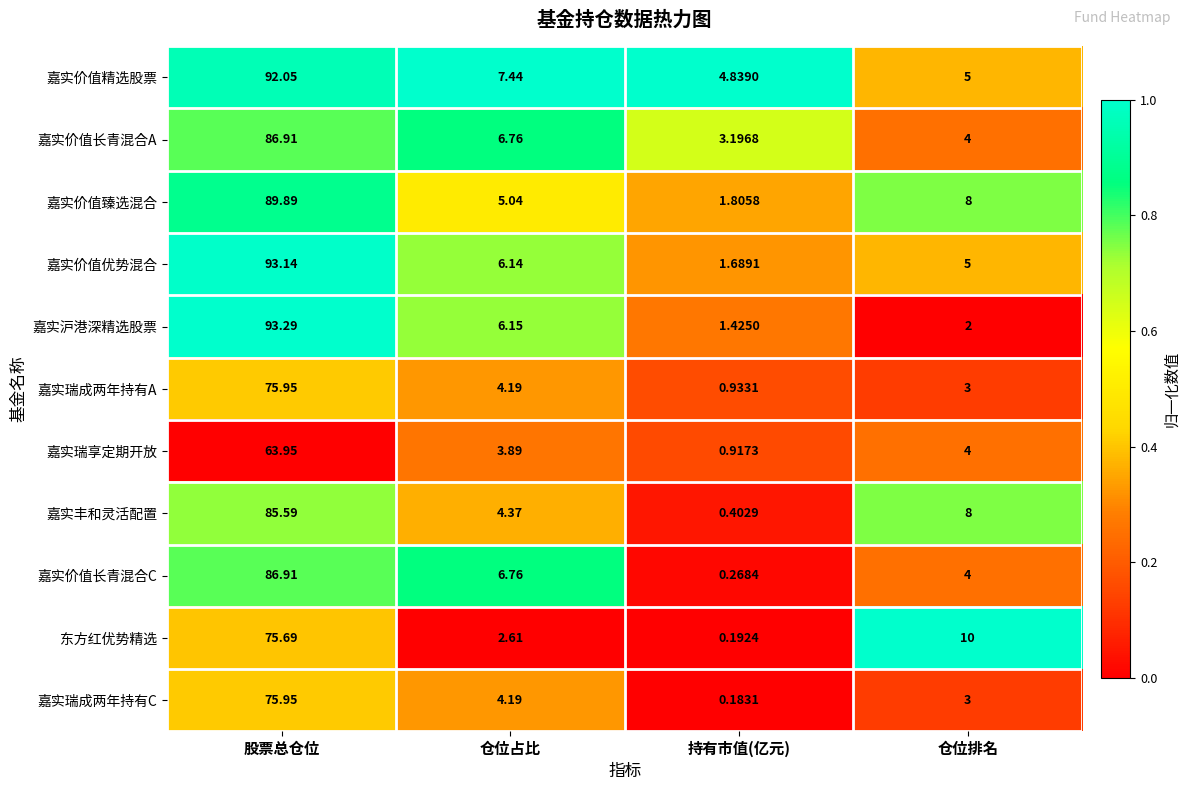

Rank the categories by 嘉实价值精选股票 value from highest to lowest.

股票总仓位, 仓位占比, 仓位排名, 持有市值(亿元)